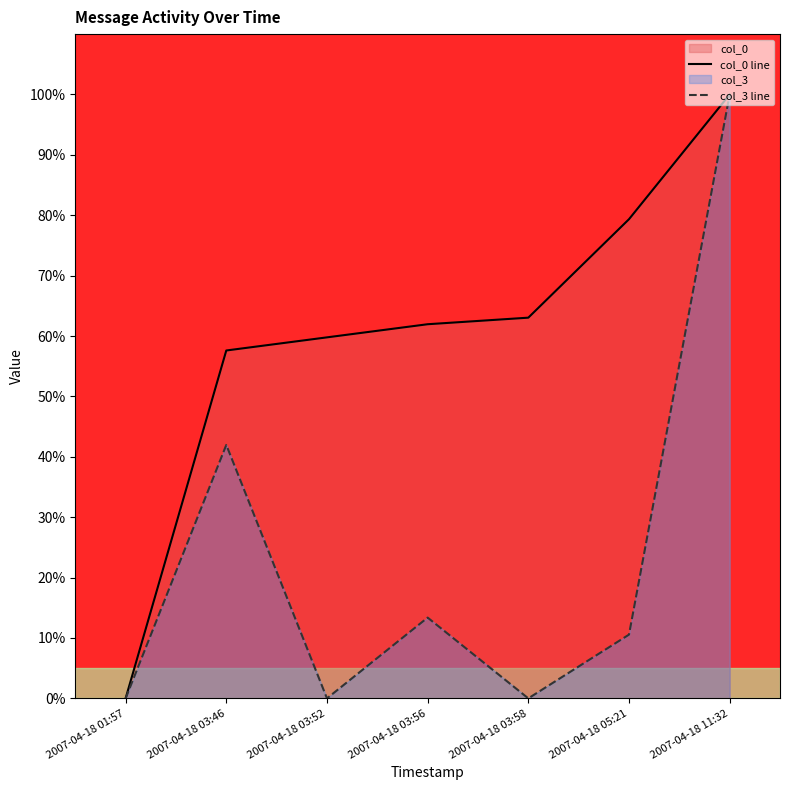

What is the difference between the highest and lowest values at 2007-04-18 05:21?

68.8